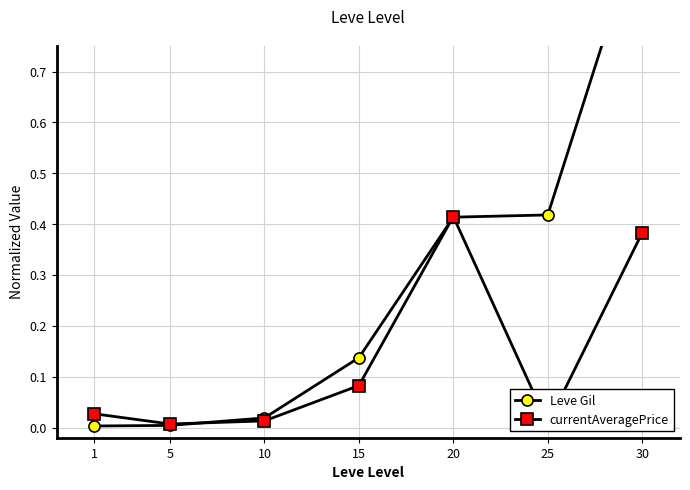

What value does the currentAveragePrice series have at 20?

0.4